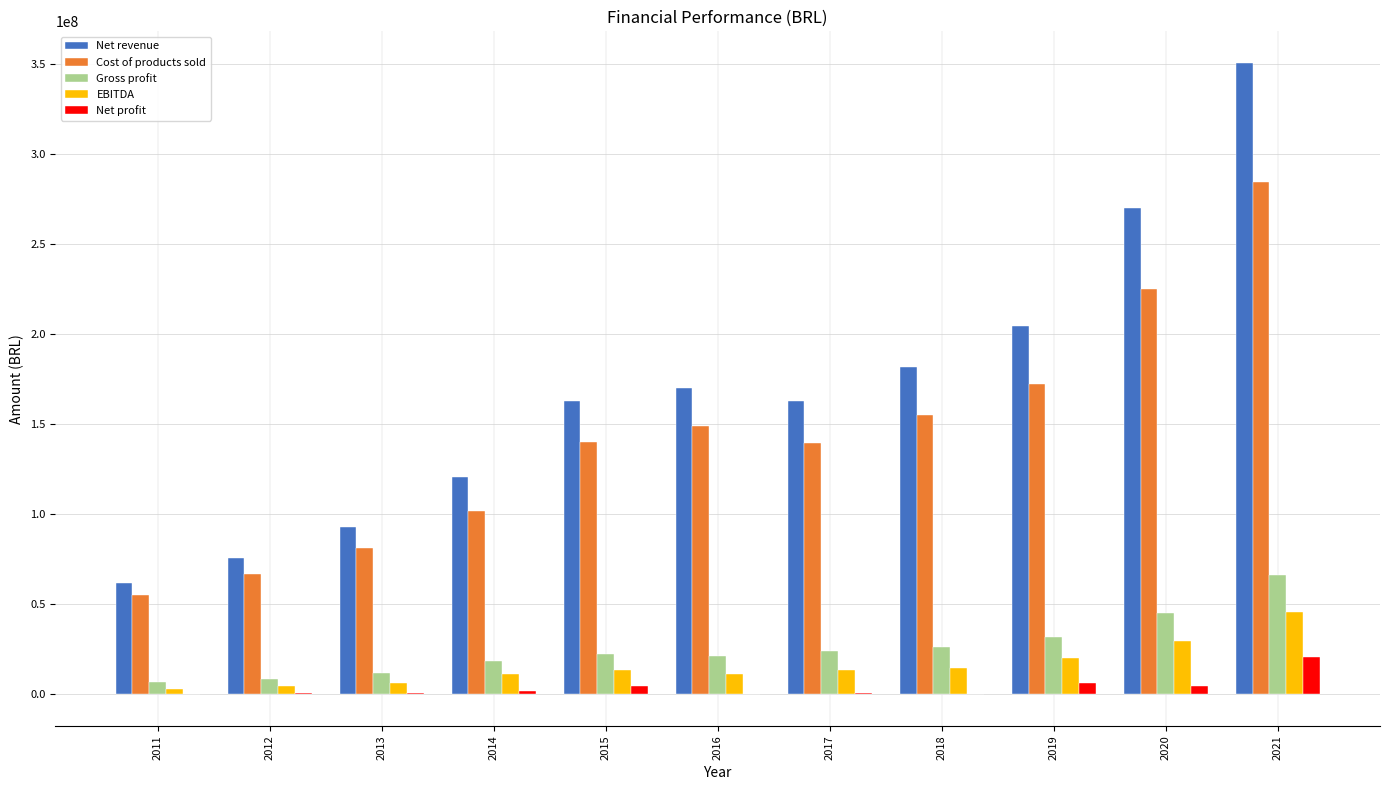

What is the sum of all Net revenue values?

1854434670